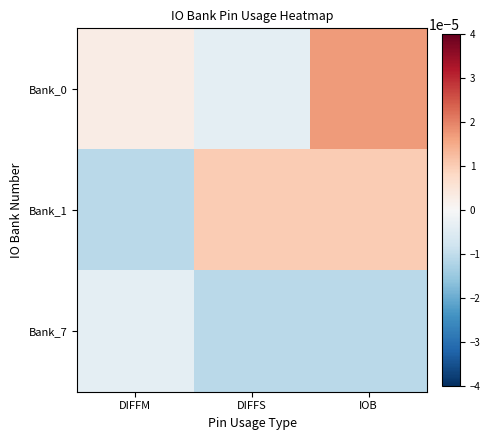

At which category is the sum across all series the highest?

IOB